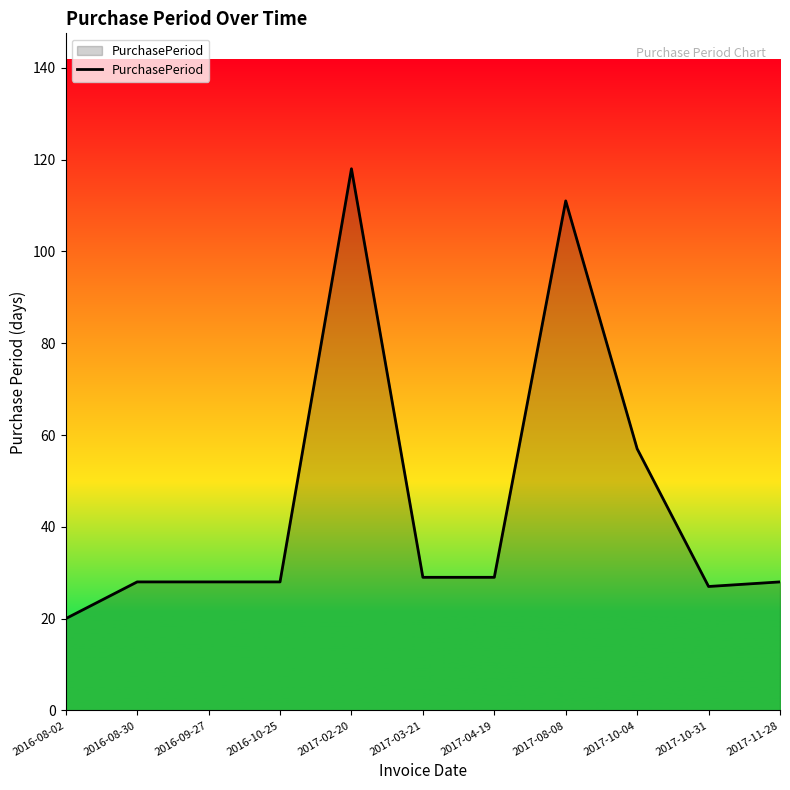

At which category does the chart reach its minimum across all series?

2016-08-02